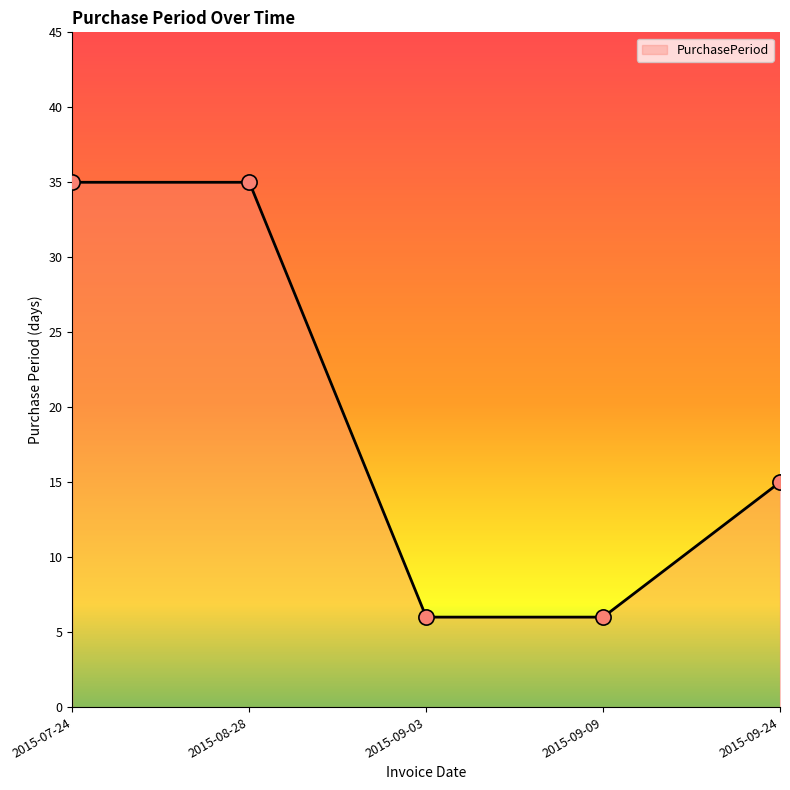

Which has a higher value, 2015-08-28 or 2015-09-03?

2015-08-28